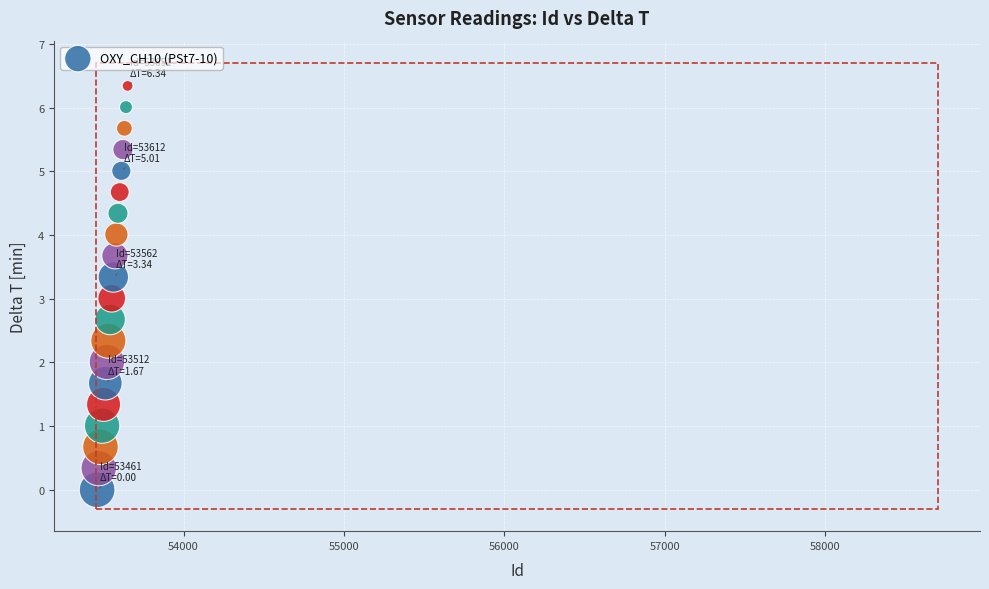

What is the range of Y values (max minus min)?

6.3